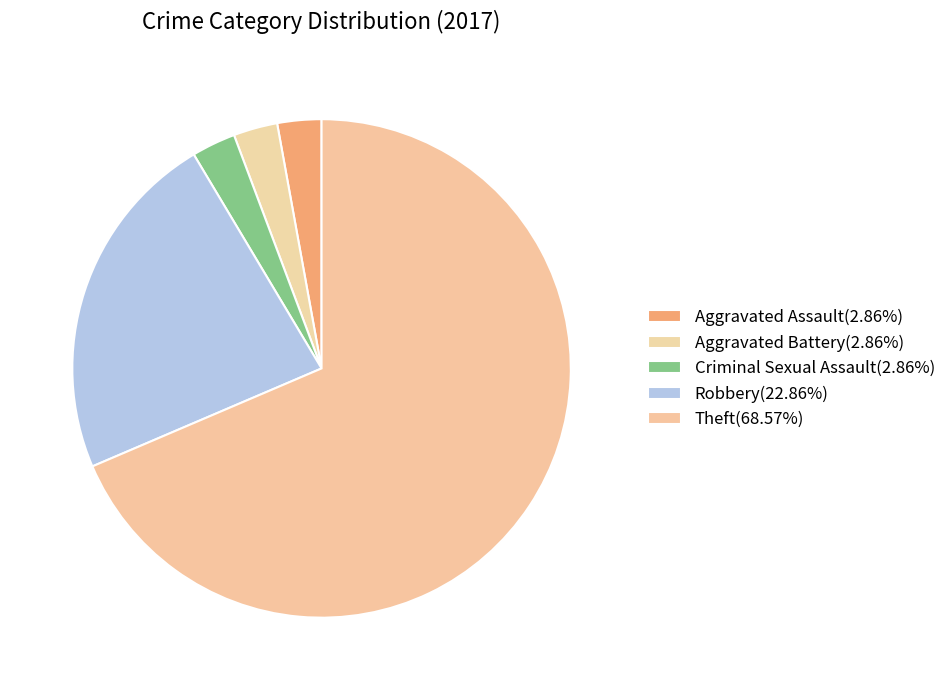

Is there a majority slice in this chart?

Yes